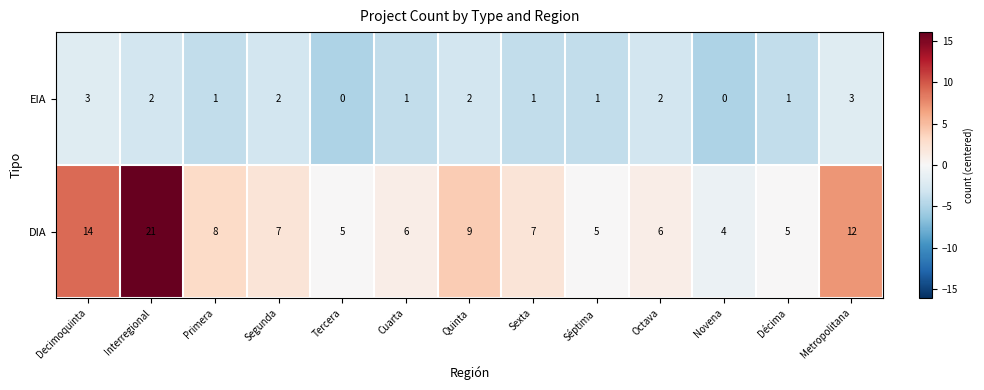

What is the sum of all DIA values?

109